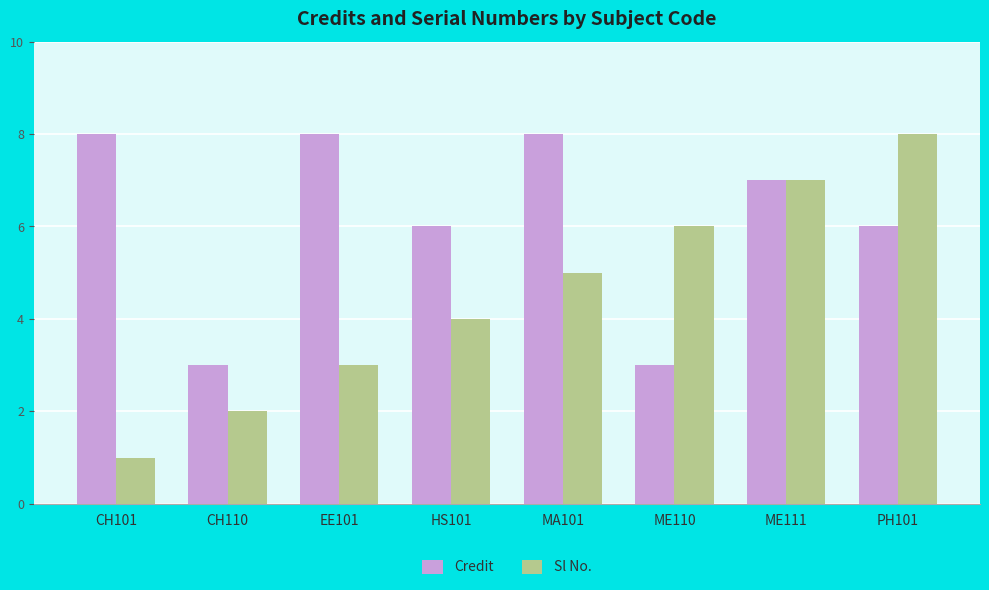

What is the difference between the maximum and minimum values in the Credit series?

5